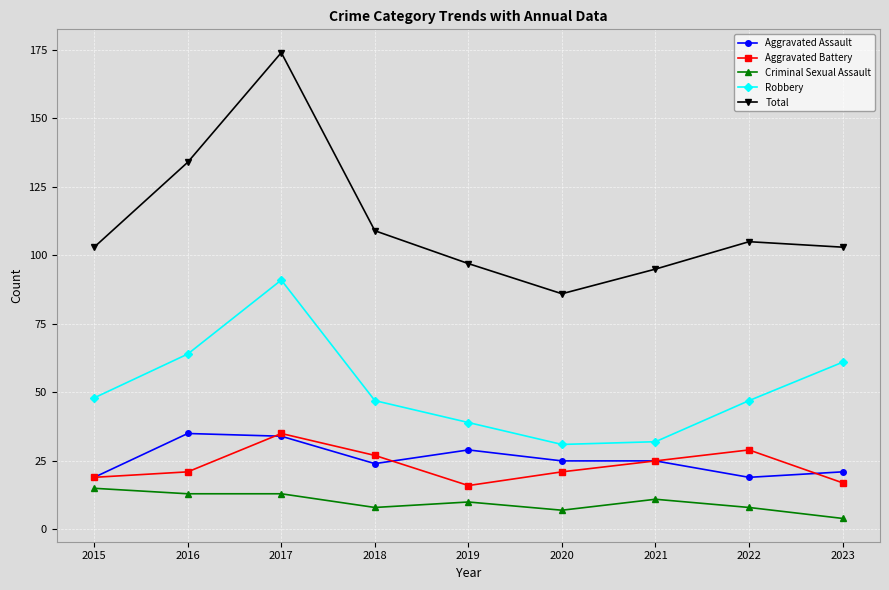

What is the value of the Aggravated Battery point at the 5th from the left?

16